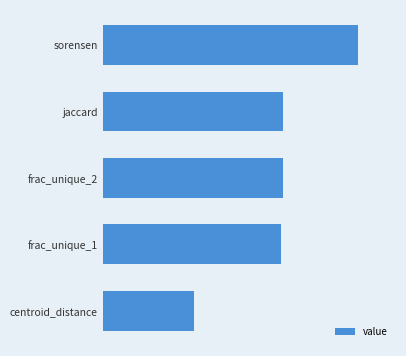

What is the difference between the maximum and minimum values?

0.4